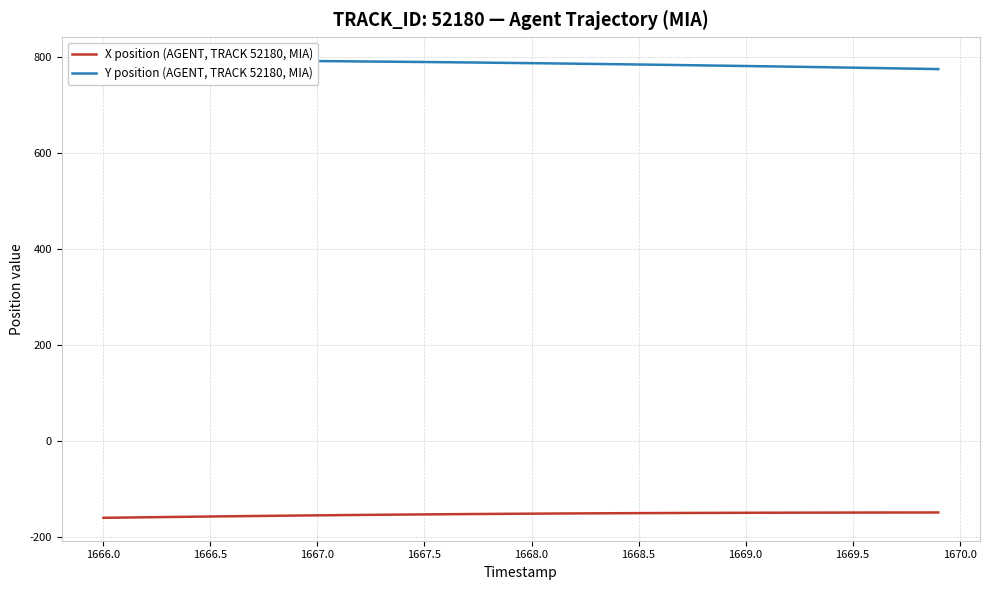

List the series in order of their peak value, highest first.

Y position (AGENT, TRACK 52180, MIA), X position (AGENT, TRACK 52180, MIA)